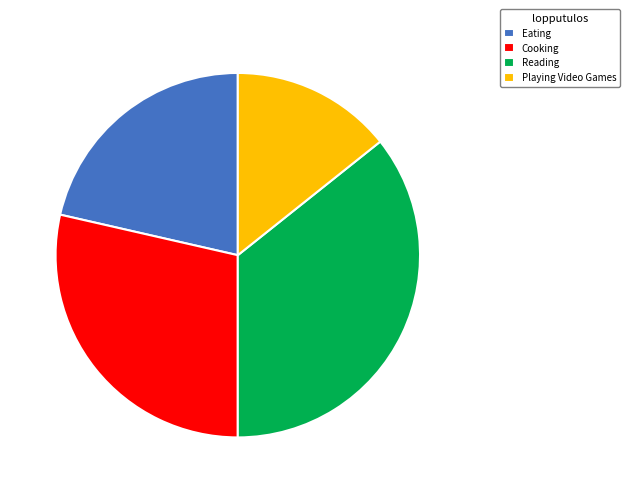

Does Cooking account for over 50% of the chart?

No